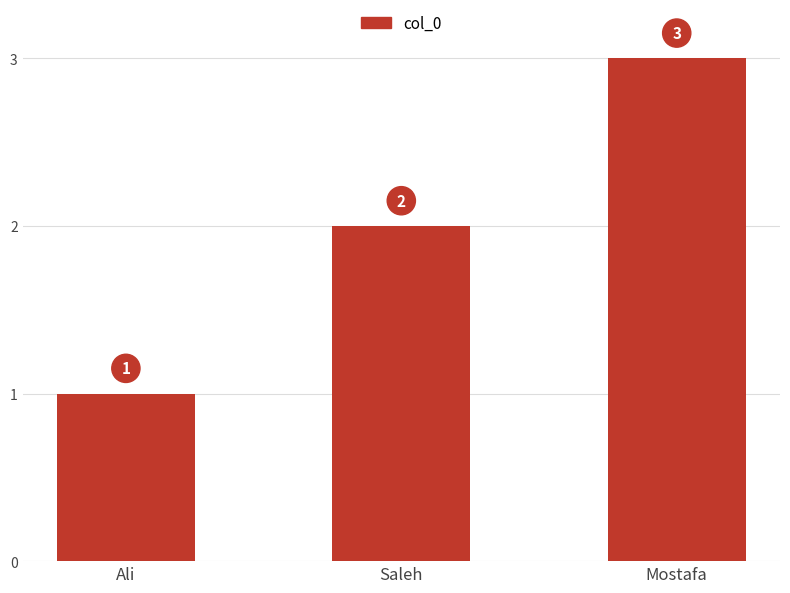

The chart shows a value of 3 at Mostafa. True or false?

True